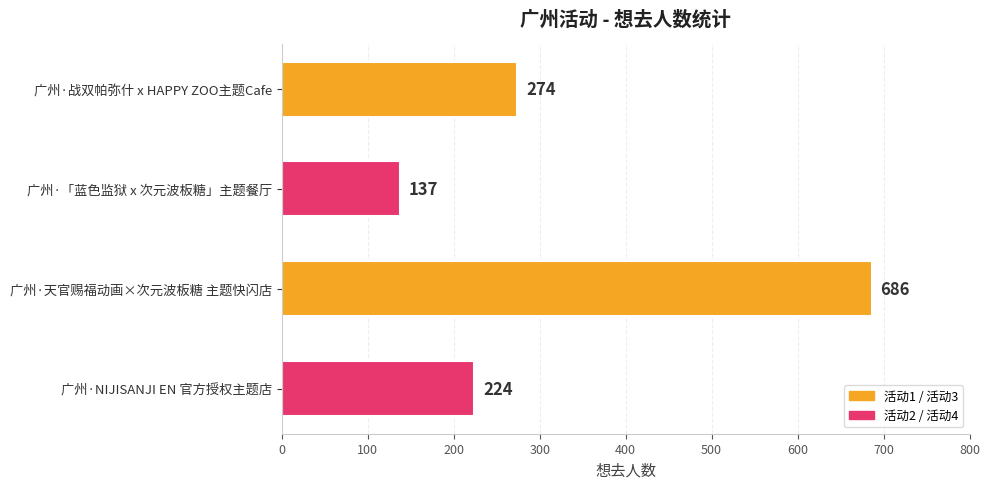

Between 广州·天官赐福动画×次元波板糖 主题快闪店 and 广州·「蓝色监狱 x 次元波板糖」主题餐厅, which is larger?

广州·天官赐福动画×次元波板糖 主题快闪店